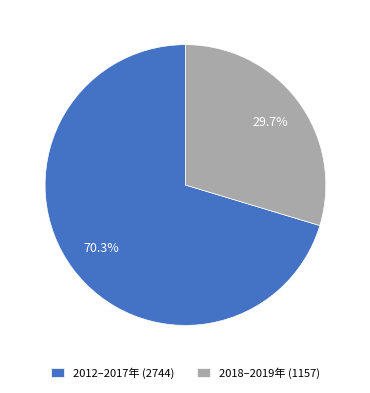

What is the largest slice in the pie chart?

2012–2017年 (2744)